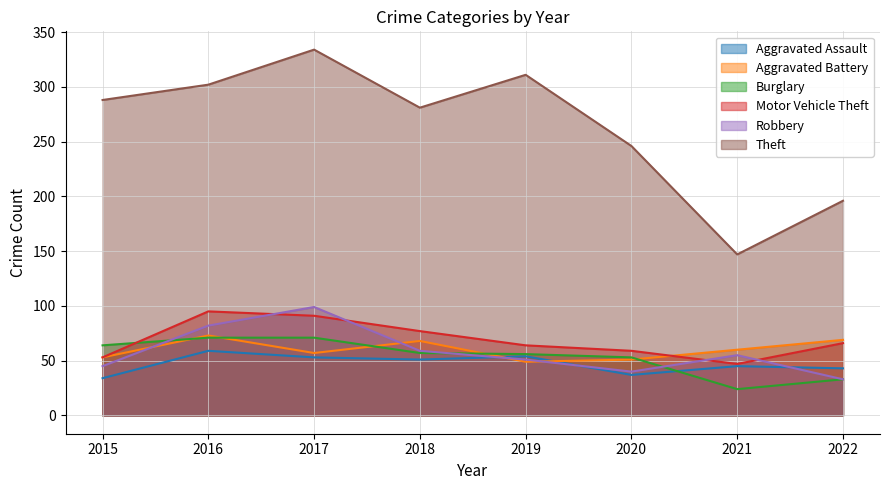

How many distinct data groups are displayed?

6